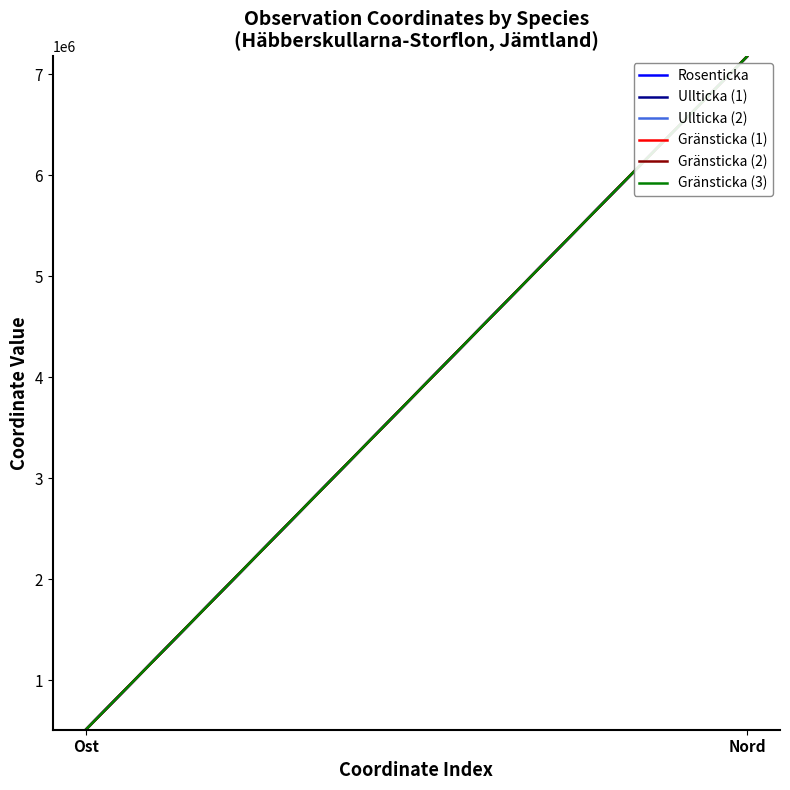

What is the minimum value shown in the chart?

508591.3